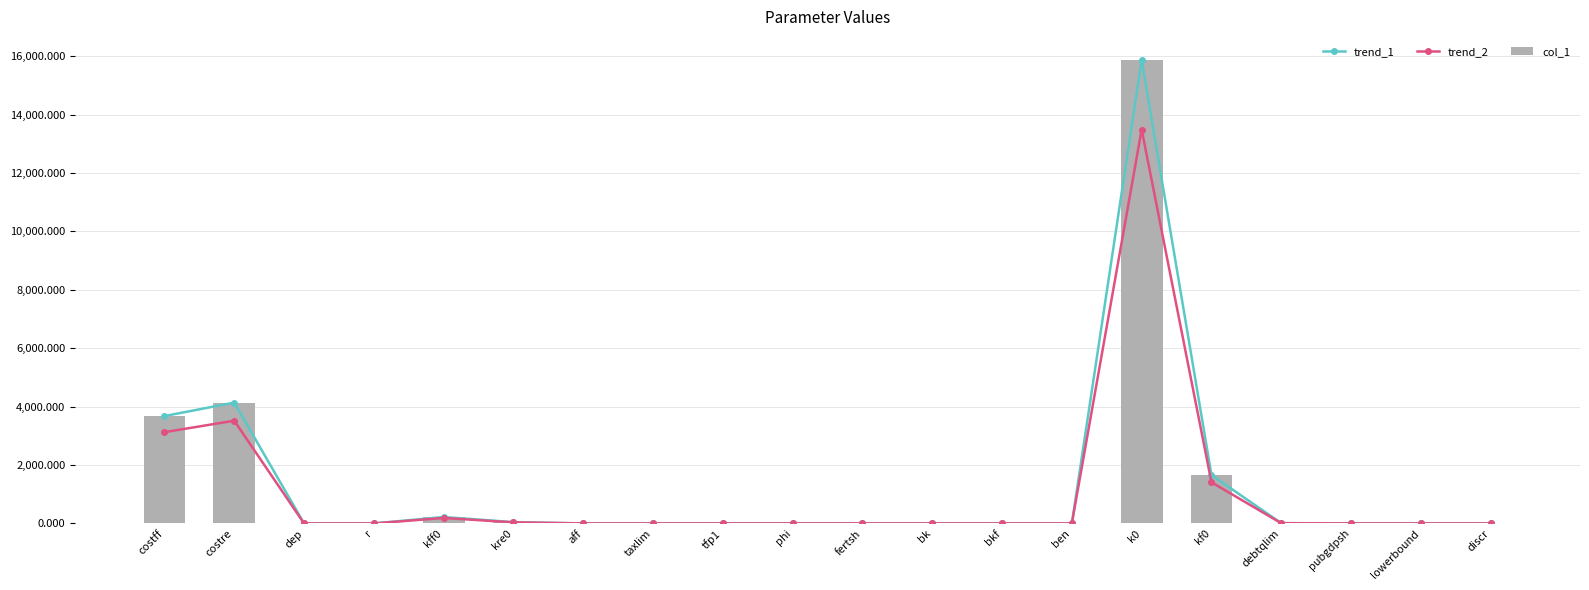

Which series has the largest total across all categories?

trend_1